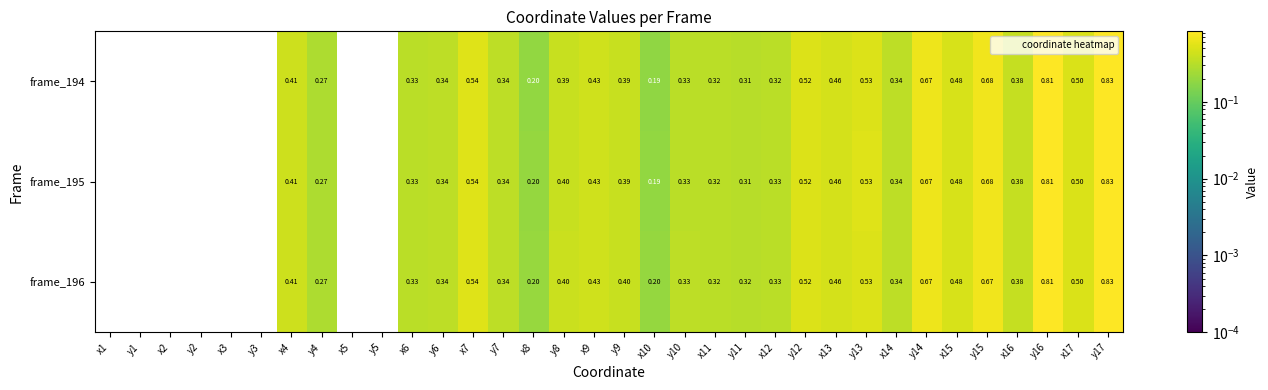

Is the value of frame_196 at x11 greater than the value of frame_195 at y5?

Yes